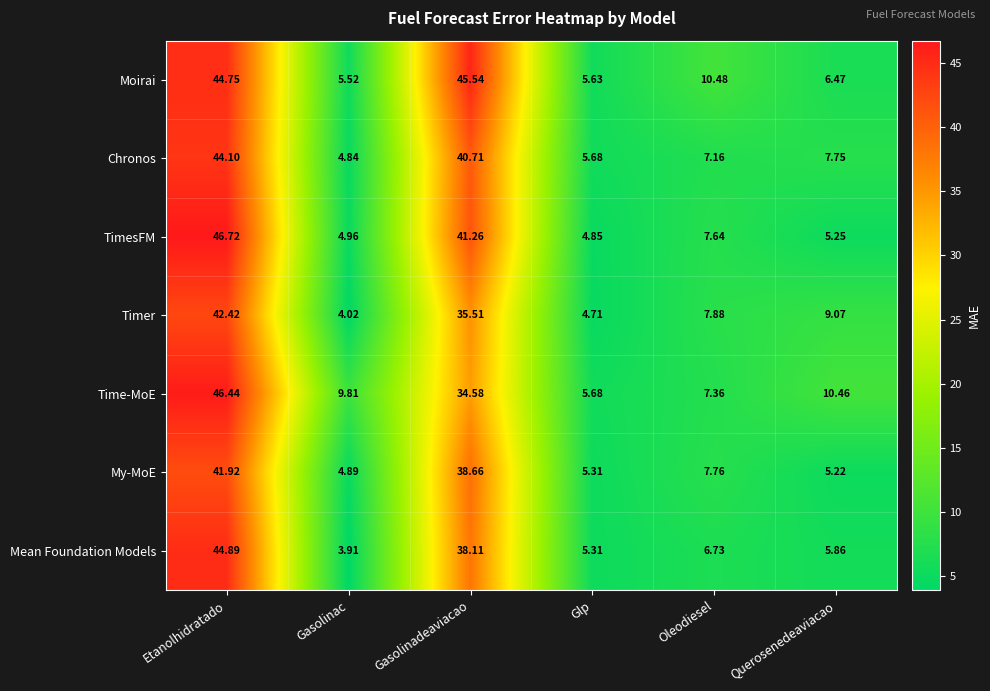

Which series has the largest total across all categories?

Moirai